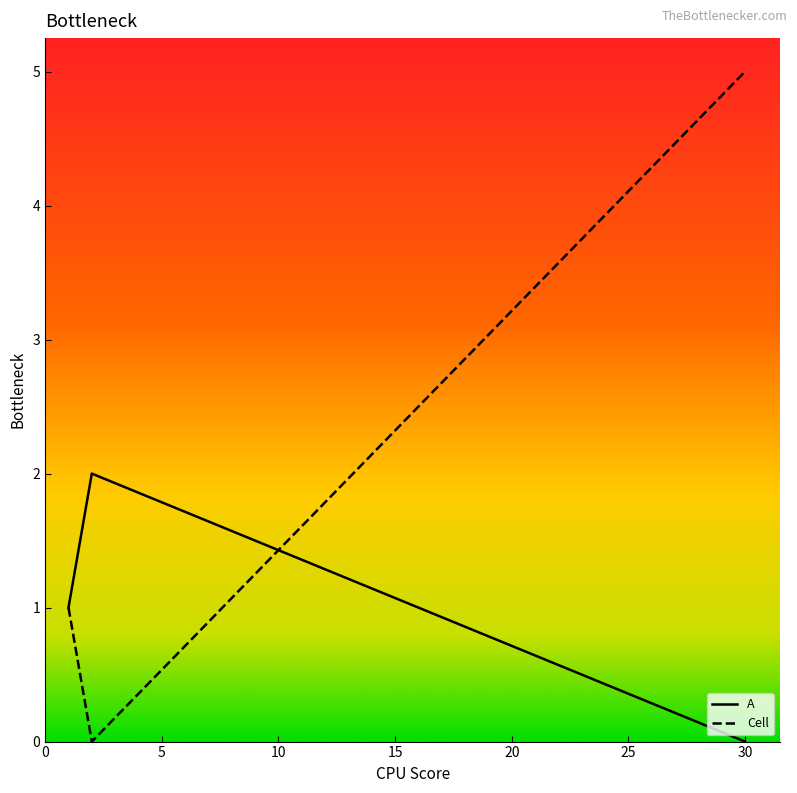

Which series has the largest range (max minus min)?

Cell